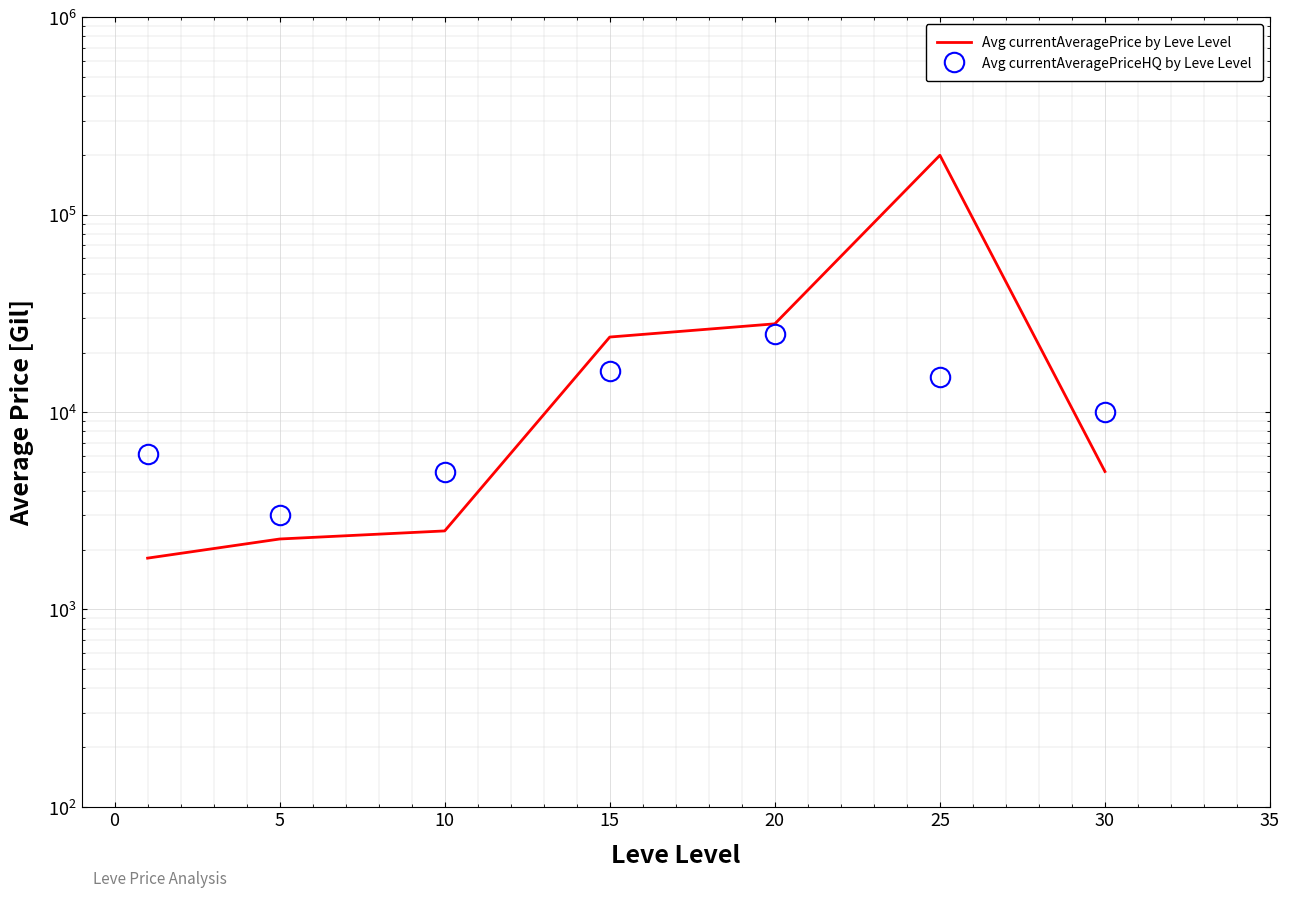

List the series in order of their overall mean, lowest first.

Avg currentAveragePriceHQ by Leve Level, Avg currentAveragePrice by Leve Level